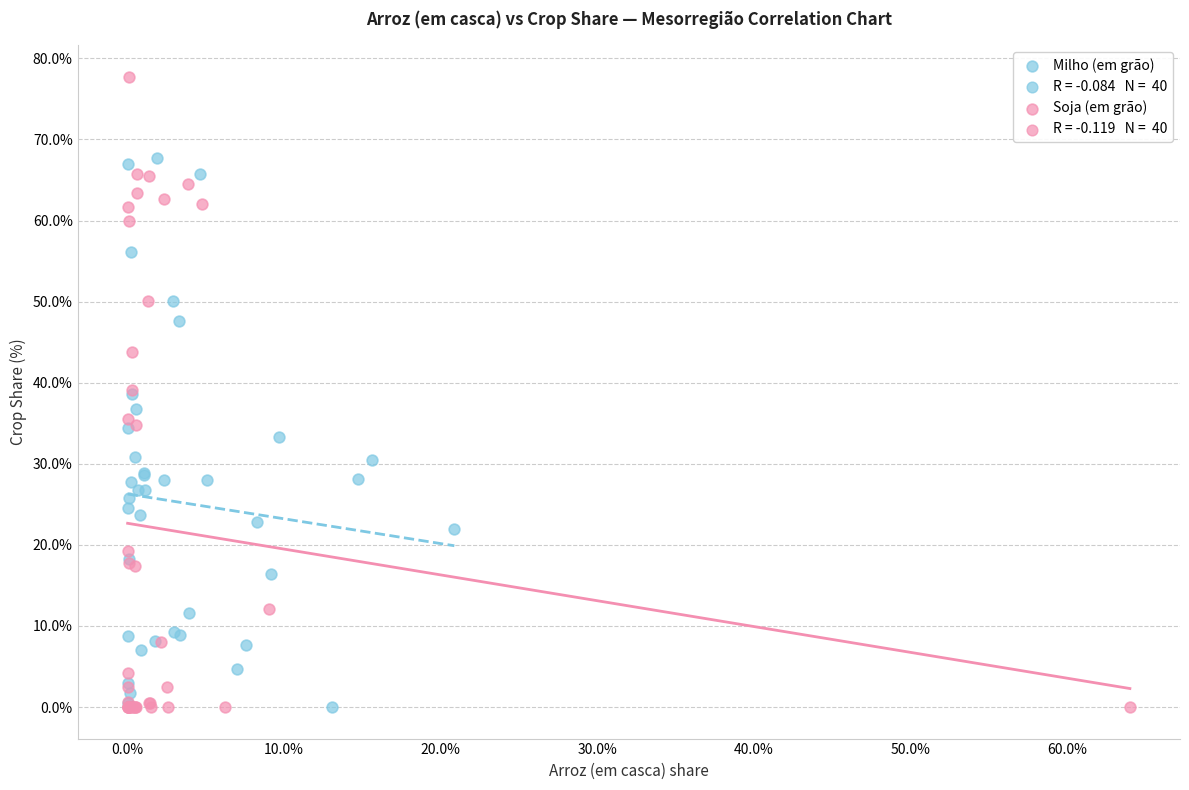

Which series reaches the maximum Y coordinate?

Soja (em grão)